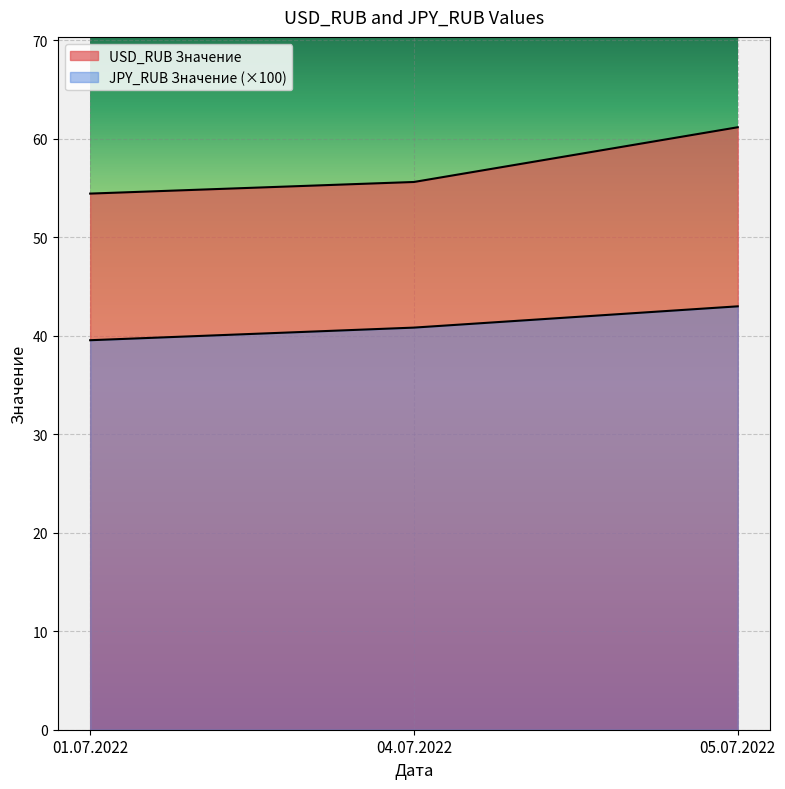

What is the label of the 1st point from the left?

01.07.2022